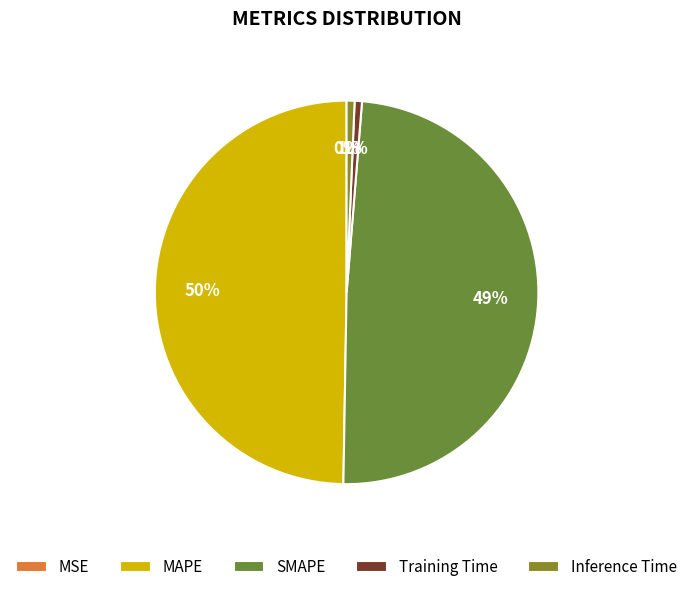

Which category has the biggest portion of the pie?

MAPE